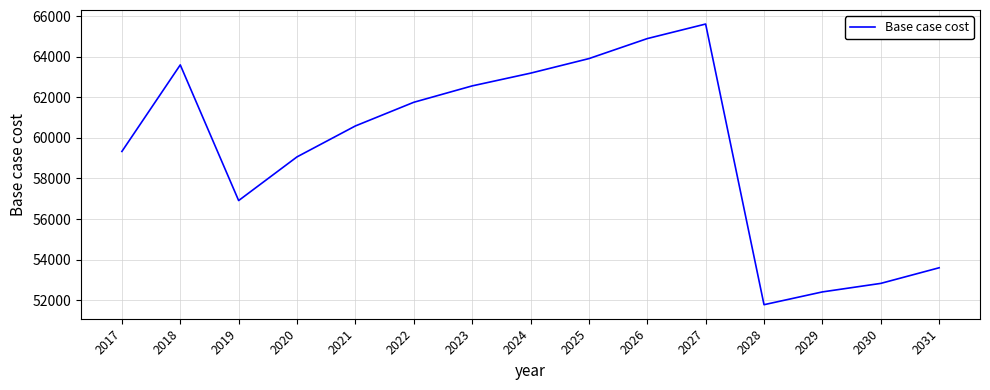

At which category does the data reach its first local peak?

2018